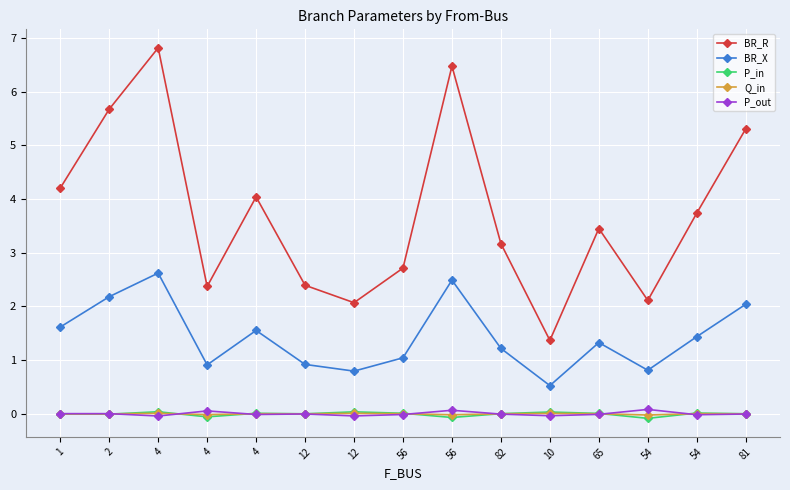

What is the total value across all series at 12?

3.3